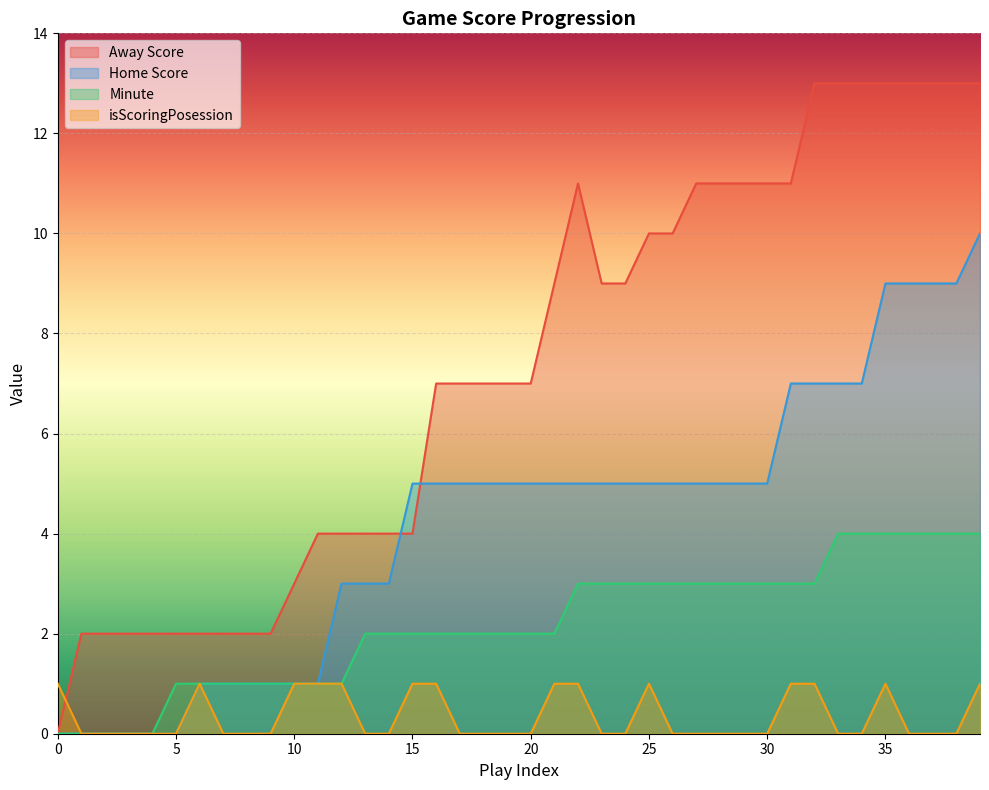

What is the value of the Home Score point at the 8th from the left?

1